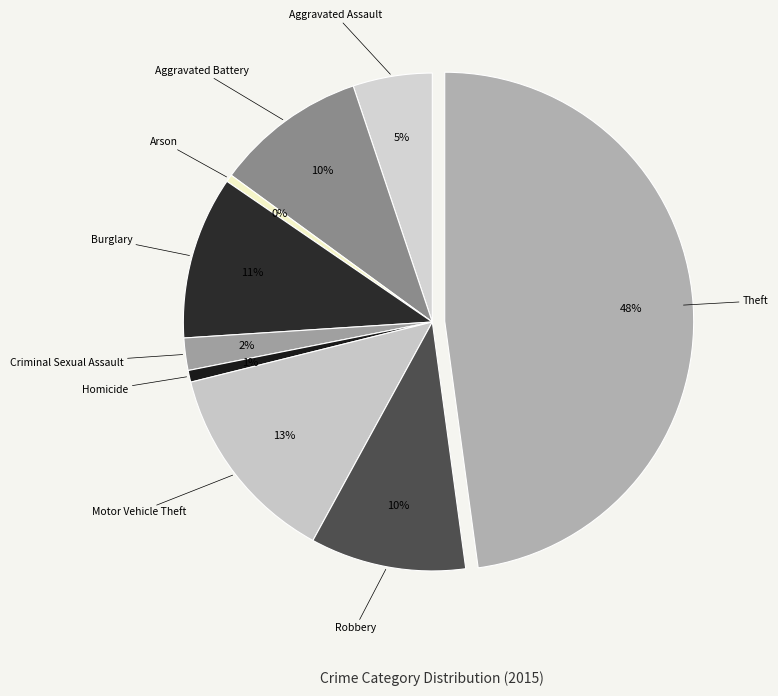

What is the largest slice in the pie chart?

Theft